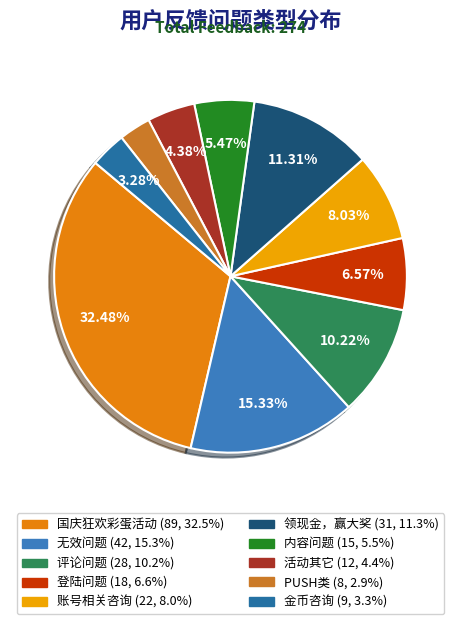

How many slices are in this pie chart?

10